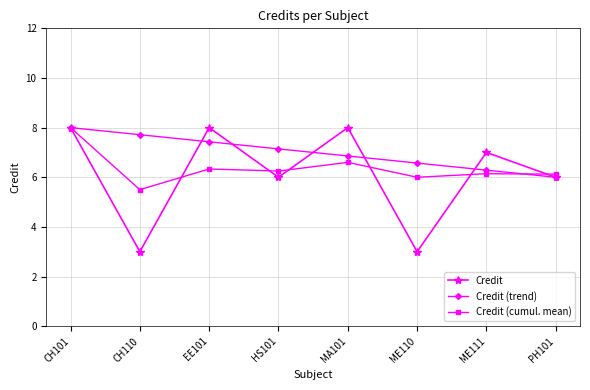

What is the minimum value shown in the chart?

3.0